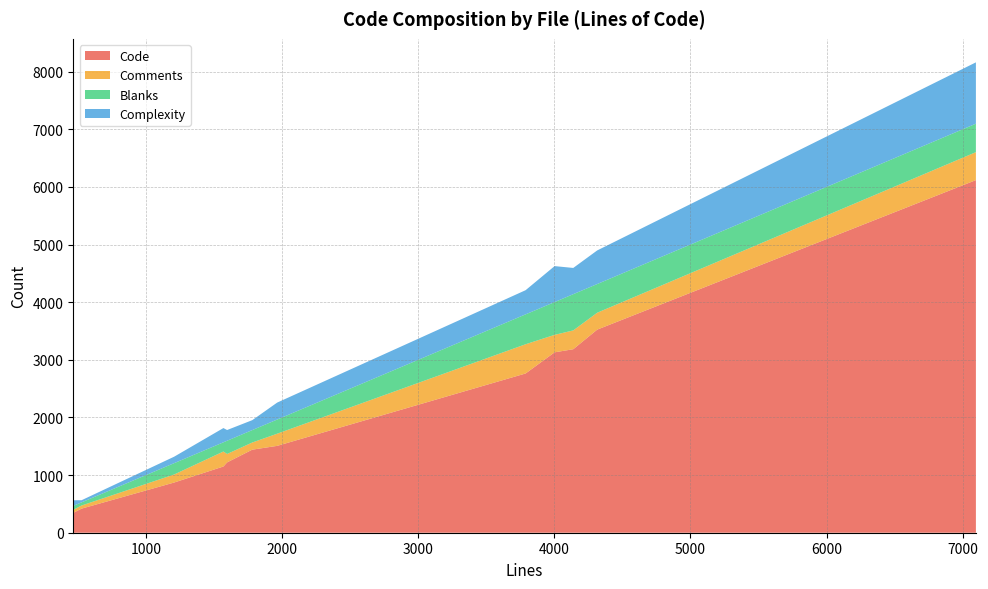

Reading right to left, extract all data points from this chart.

Code: client.c=1149	e1000.c=1441	esp.c=1220	loader.c=1507	physmem.c=2763	qemu-bridge-helper.c=345	stellaris_enet.c=418	translate.c=6118	virtio-net.c=3130	virtio-serial-bus.c=871	virtio.c=3184	vnc.c=3524
Comments: client.c=260	e1000.c=124	esp.c=146	loader.c=211	physmem.c=507	qemu-bridge-helper.c=53	stellaris_enet.c=54	translate.c=485	virtio-net.c=303	virtio-serial-bus.c=139	virtio.c=326	vnc.c=293
Blanks: client.c=160	e1000.c=216	esp.c=230	loader.c=246	physmem.c=519	qemu-bridge-helper.c=68	stellaris_enet.c=55	translate.c=494	virtio-net.c=569	virtio-serial-bus.c=197	virtio.c=629	vnc.c=498
Complexity: client.c=247	e1000.c=172	esp.c=186	loader.c=294	physmem.c=419	qemu-bridge-helper.c=97	stellaris_enet.c=37	translate.c=1064	virtio-net.c=624	virtio-serial-bus.c=112	virtio.c=455	vnc.c=583